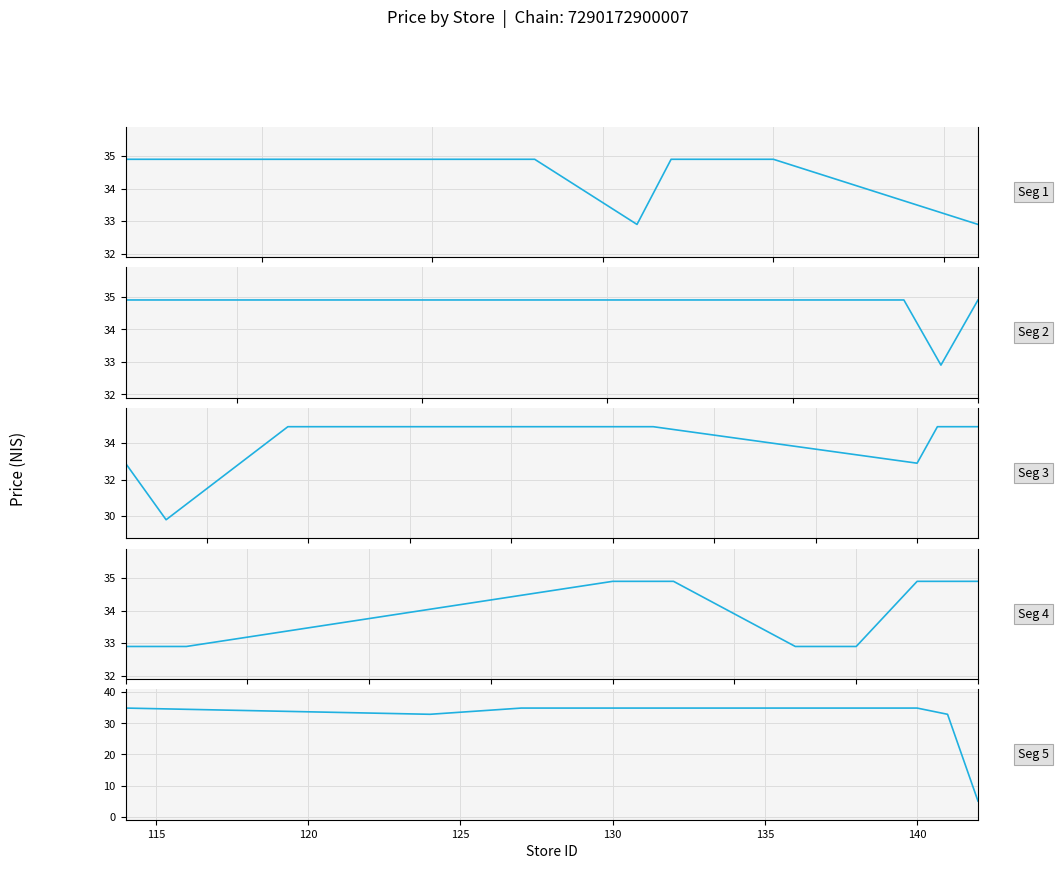

How many lines are shown in the chart?

5